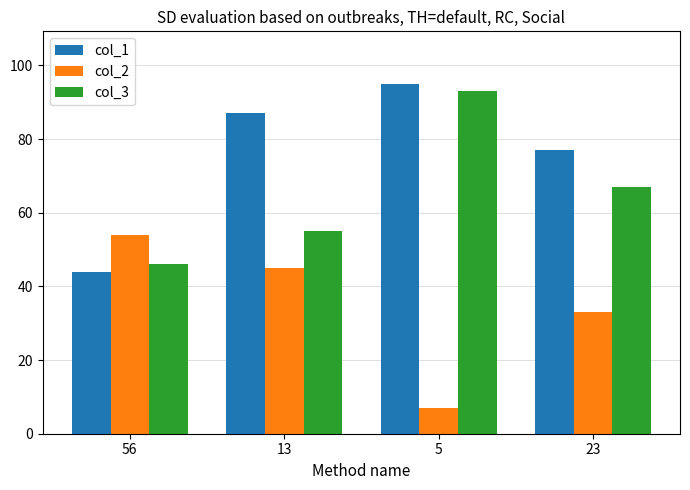

At which label does col_1 reach its minimum?

56